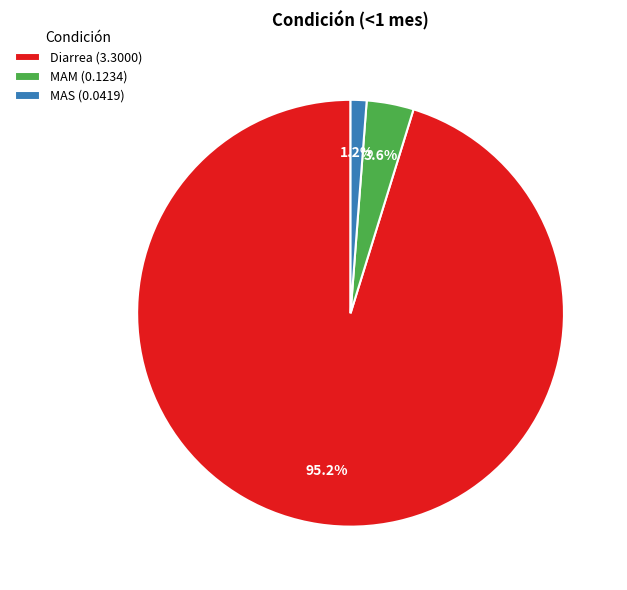

Rank the categories by value from highest to lowest.

Diarrea, MAM, MAS